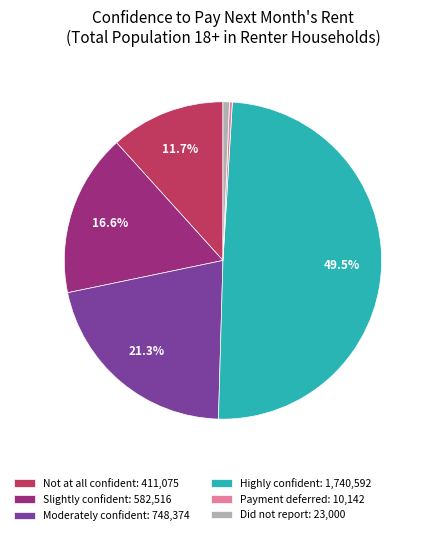

How much of the chart is everything except Not at all confident: 411,075?

88.3%